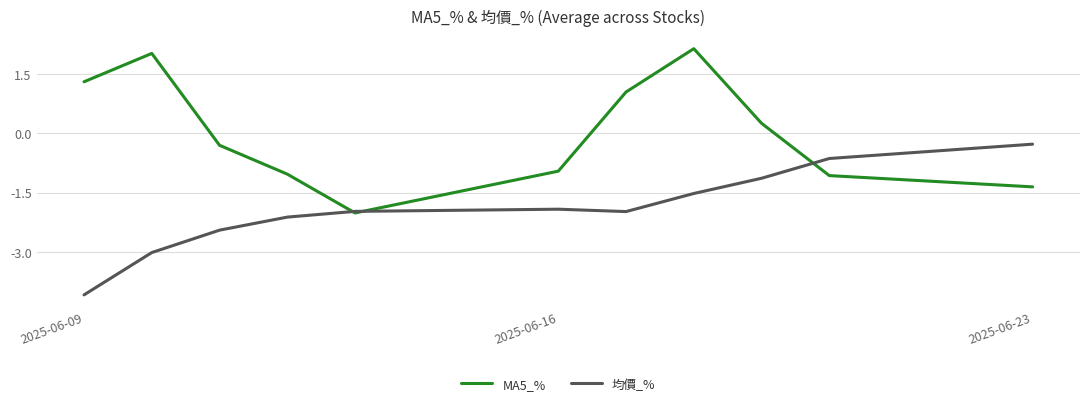

How many lines are shown in the chart?

2